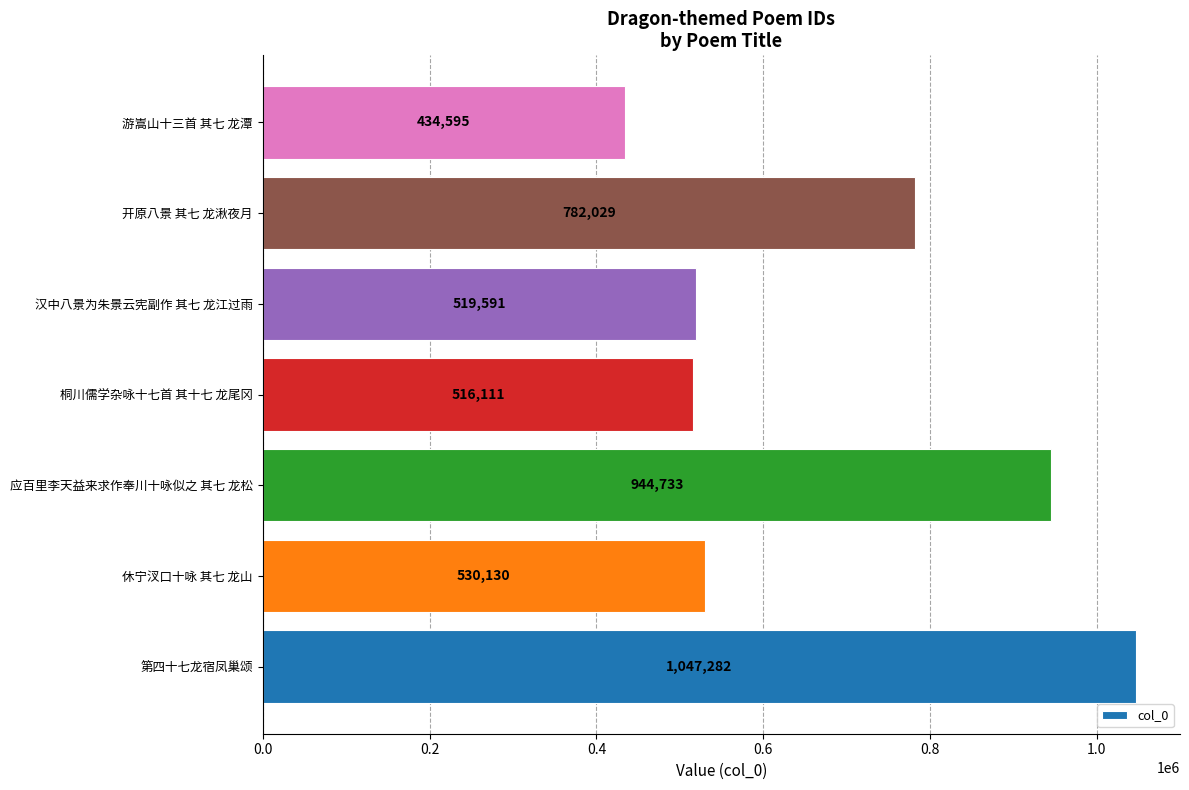

List the labels in order of value, largest first.

第四十七龙宿凤巢颂, 应百里李天益来求作奉川十咏似之 其七 龙松, 开原八景 其七 龙湫夜月, 休宁汊口十咏 其七 龙山, 汉中八景为朱景云宪副作 其七 龙江过雨, 桐川儒学杂咏十七首 其十七 龙尾冈, 游嵩山十三首 其七 龙潭